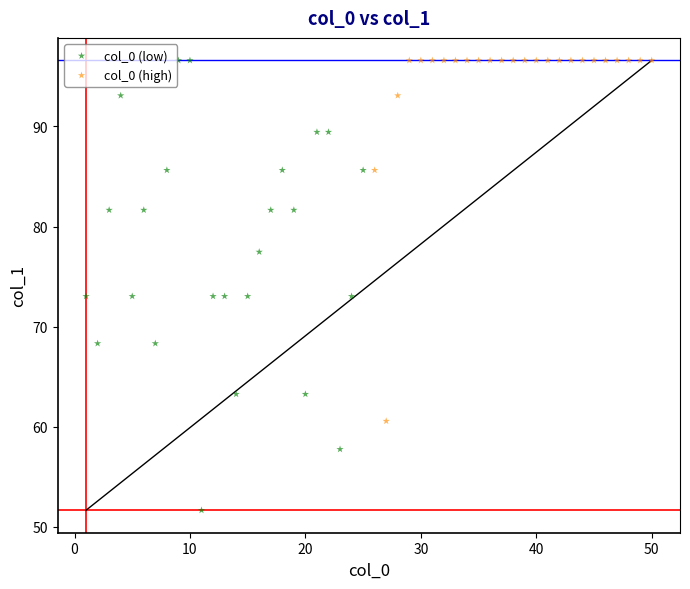

Which series has the largest Y range (max minus min)?

col_0 (low)